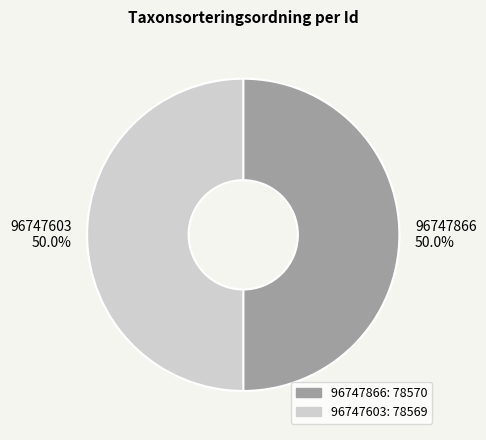

What is the ratio of the value at 96747603 to the value at 96747866?

1.0